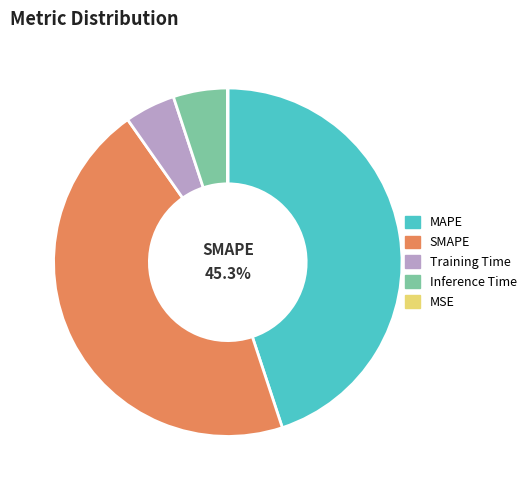

Rank the categories by value from highest to lowest.

SMAPE, MAPE, Inference Time, Training Time, MSE